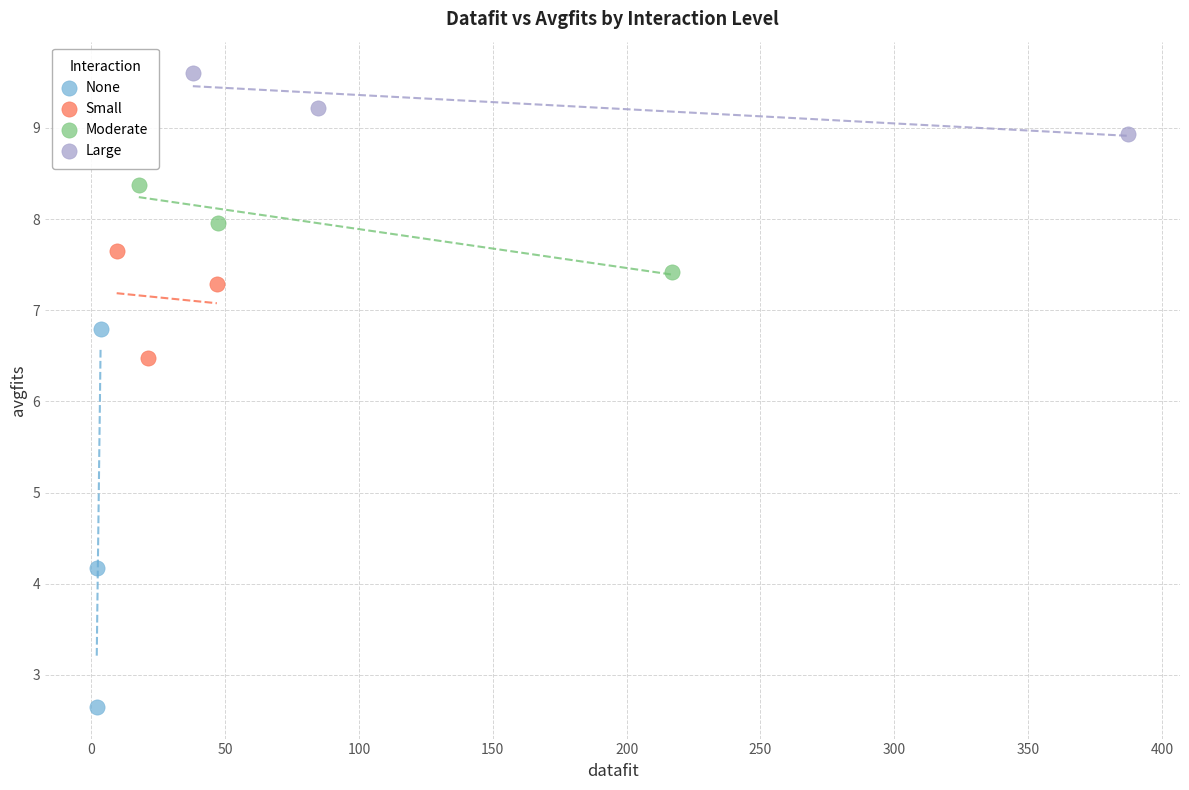

Which series has the widest spread of Y values?

None